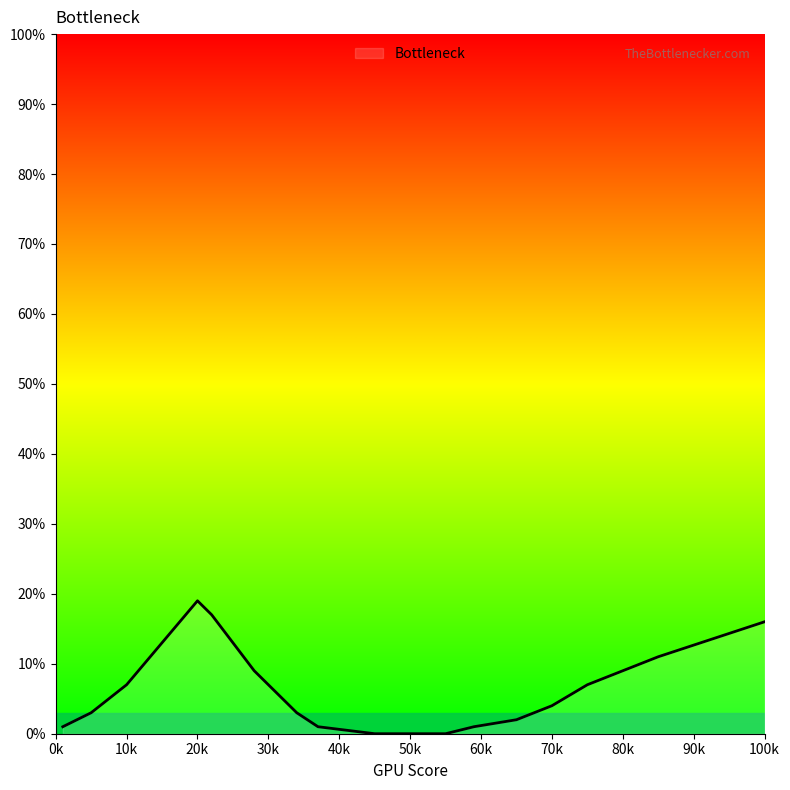

What is the greatest value displayed?

19